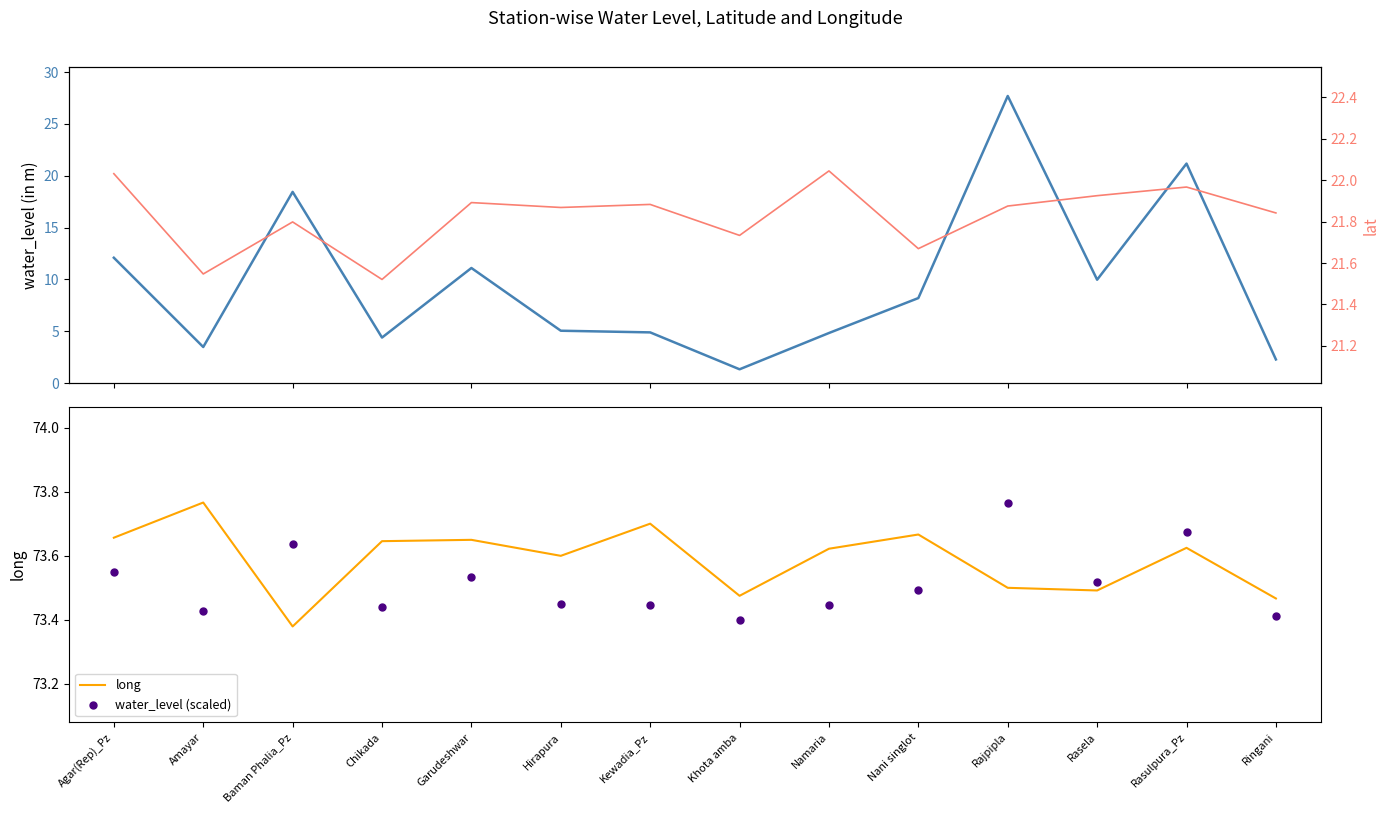

What is the total value across all series at Hirapura?

174.0